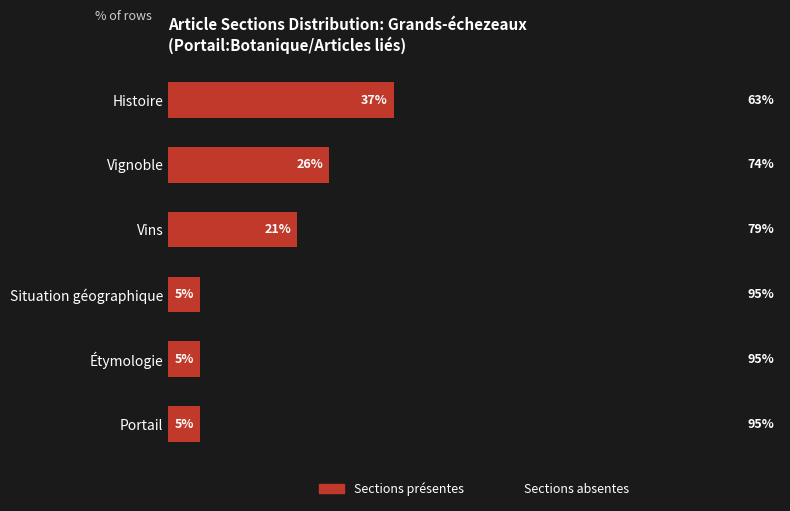

Which category has the highest value in the Sections présentes series?

Histoire